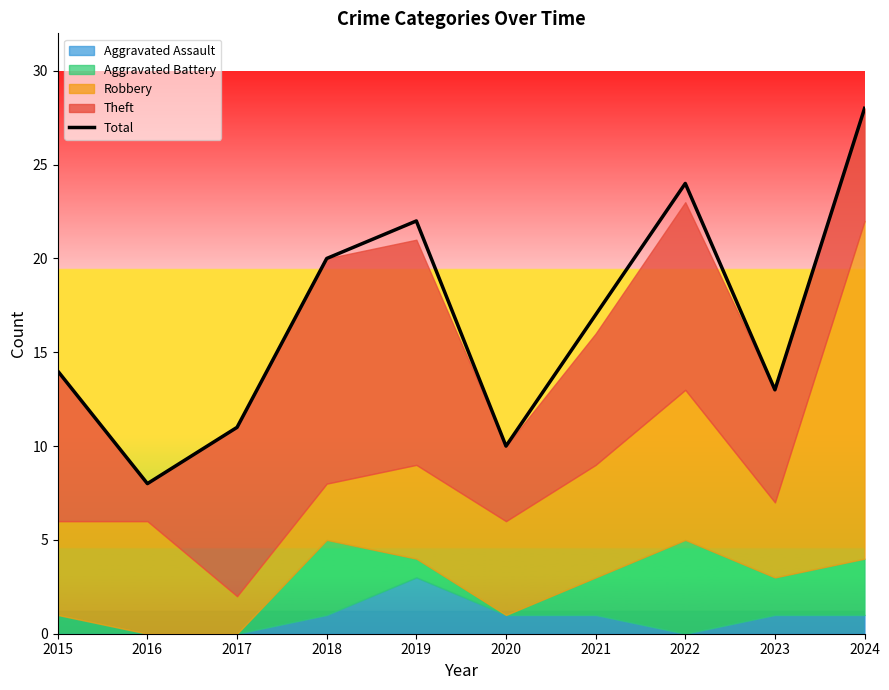

What is the value of the 7th point from the left?

17